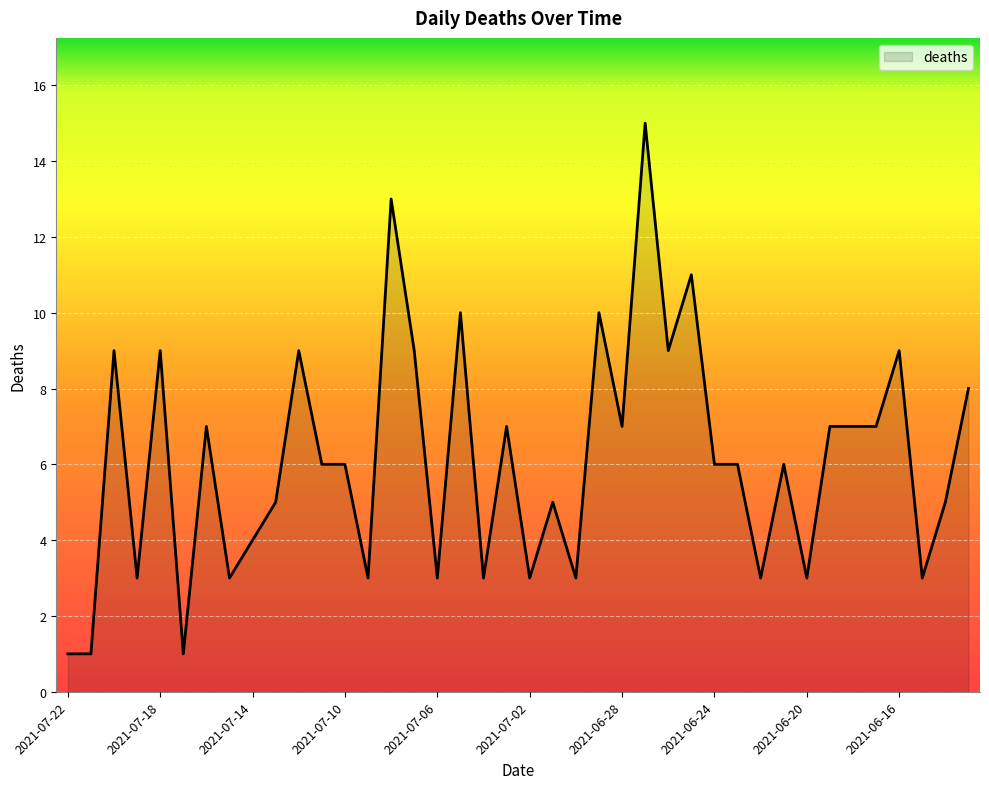

What is the greatest value displayed?

15